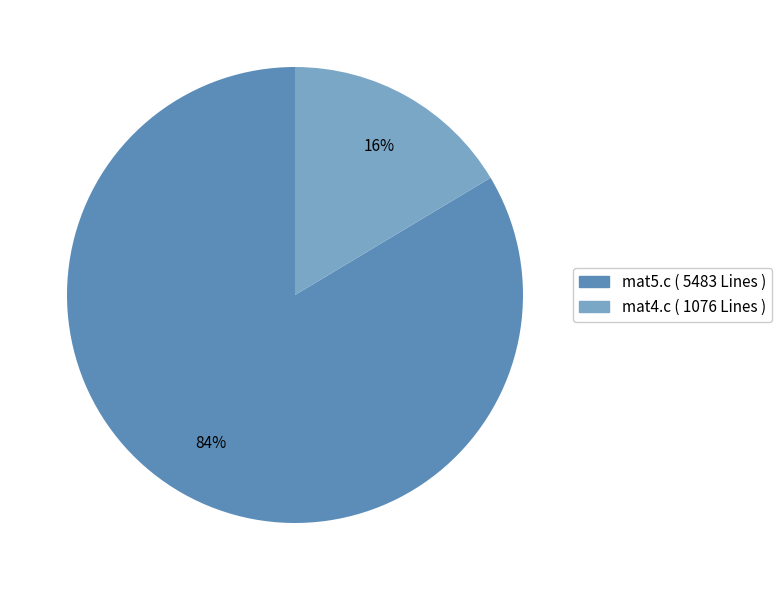

Is mat5.c the majority of the pie?

Yes